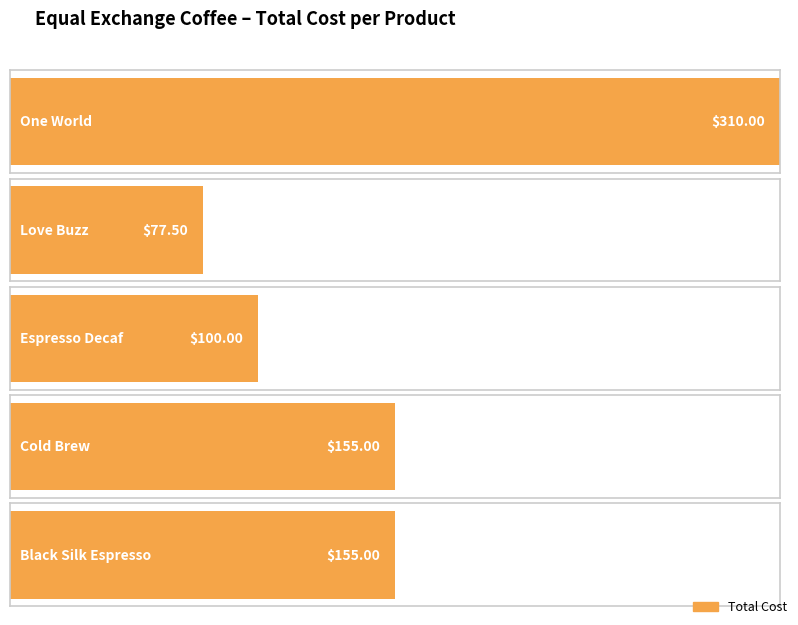

How many bars are there in total?

5